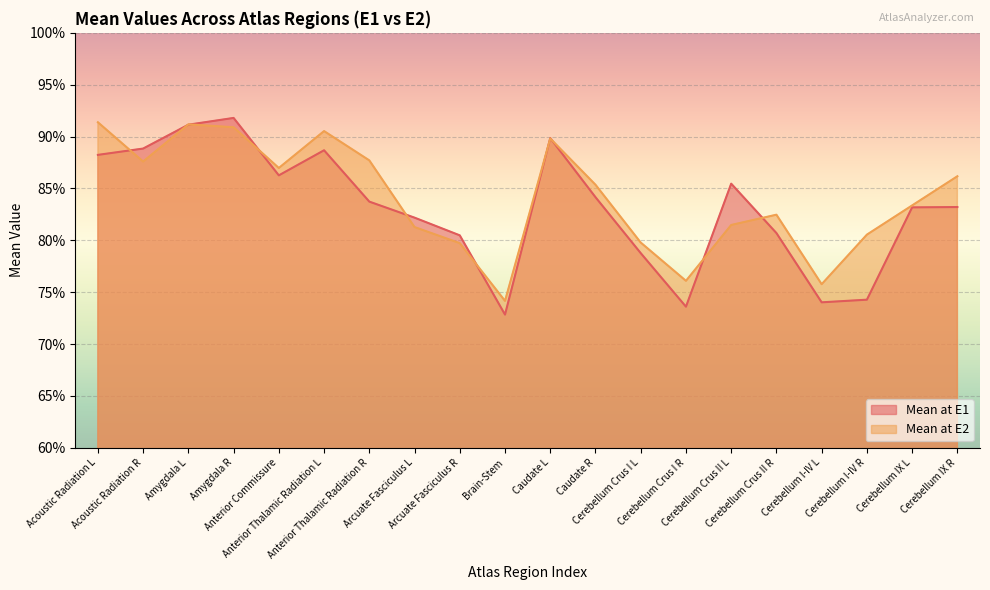

What is the value of the Mean at E2 point at the 15th from the left?

0.8